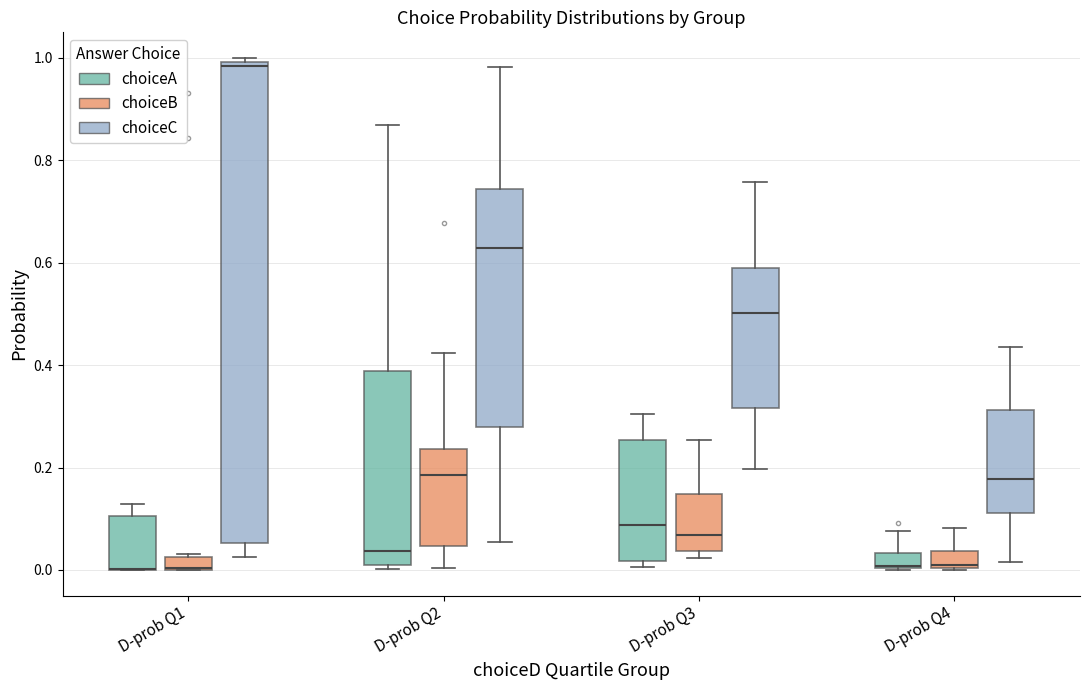

Where is the upper edge of the box for D-prob Q3 (choiceB) on the y-axis? The values are not printed on the chart, so give them approximately, as read against the axis.

0.14